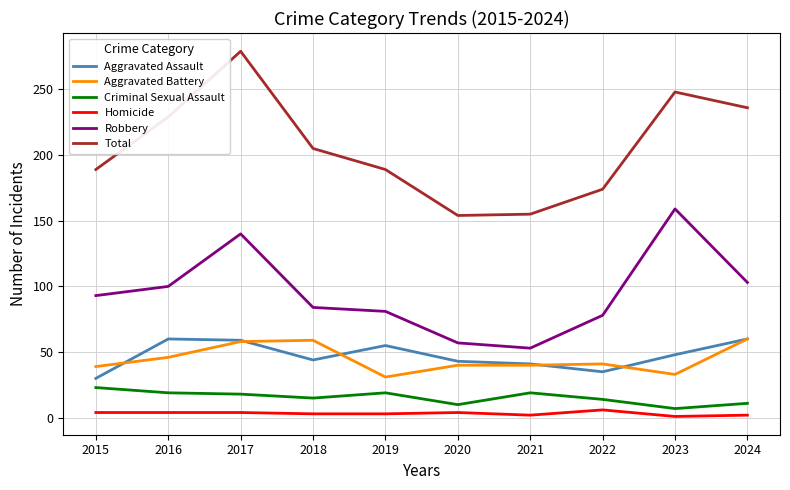

How many distinct data groups are displayed?

6